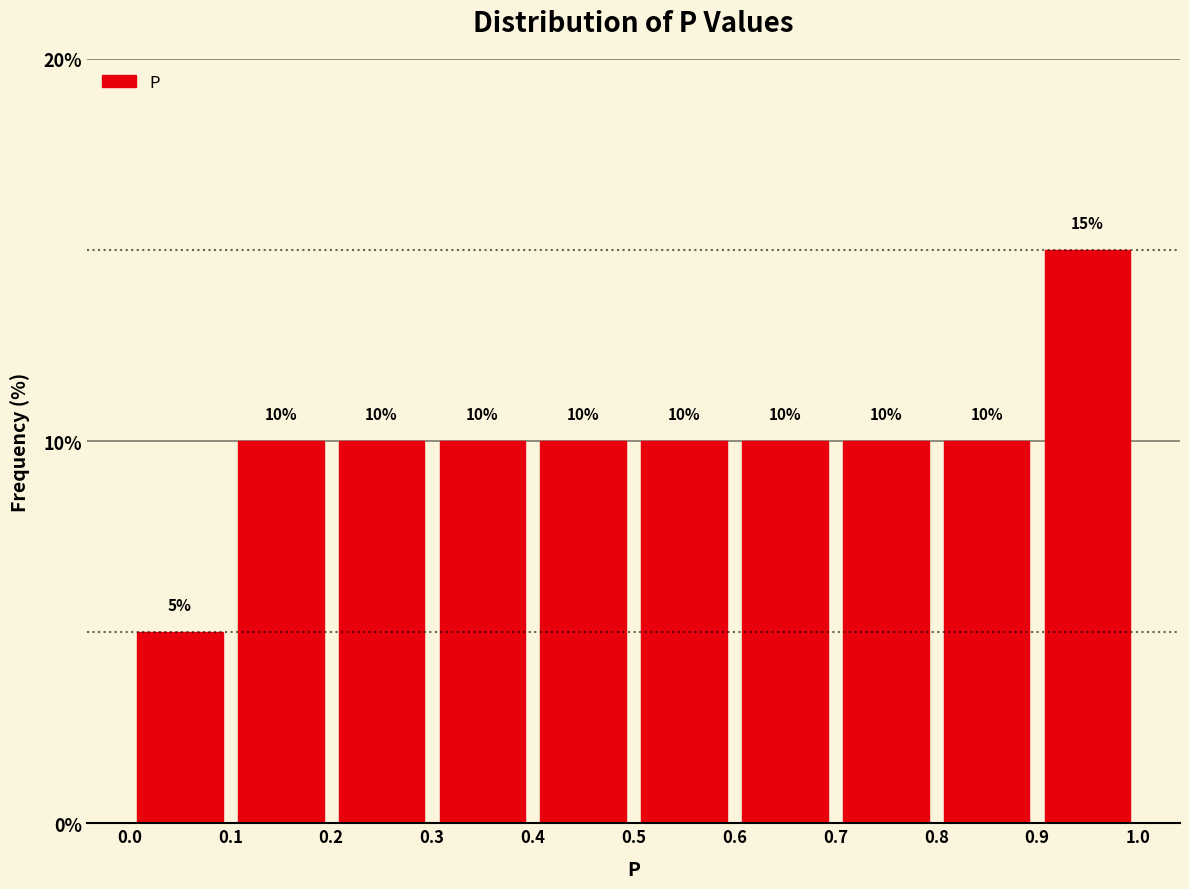

Which range on the x-axis has the tallest bar?

0.9 to 1.0